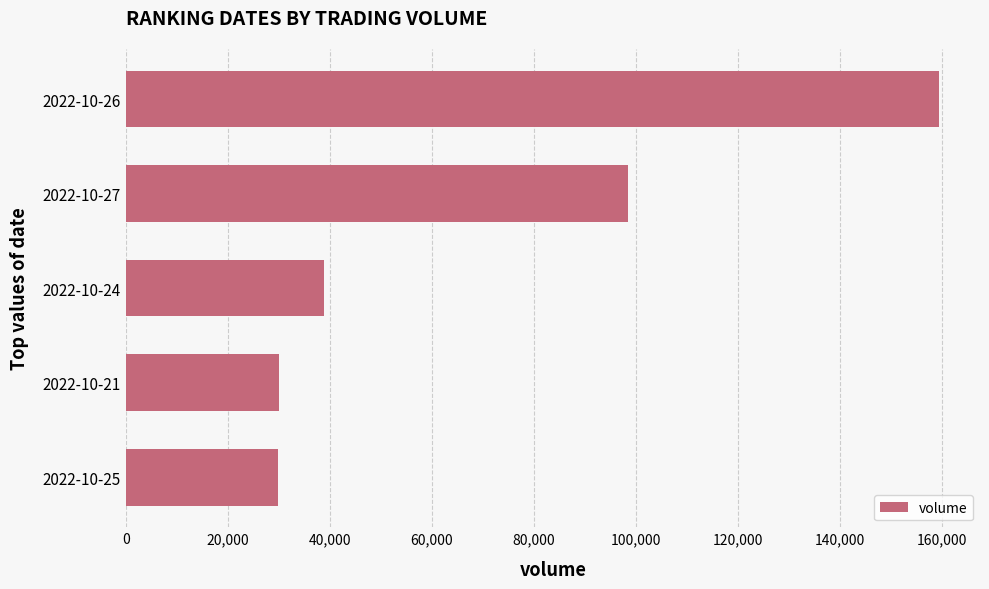

What is the average value?

71302